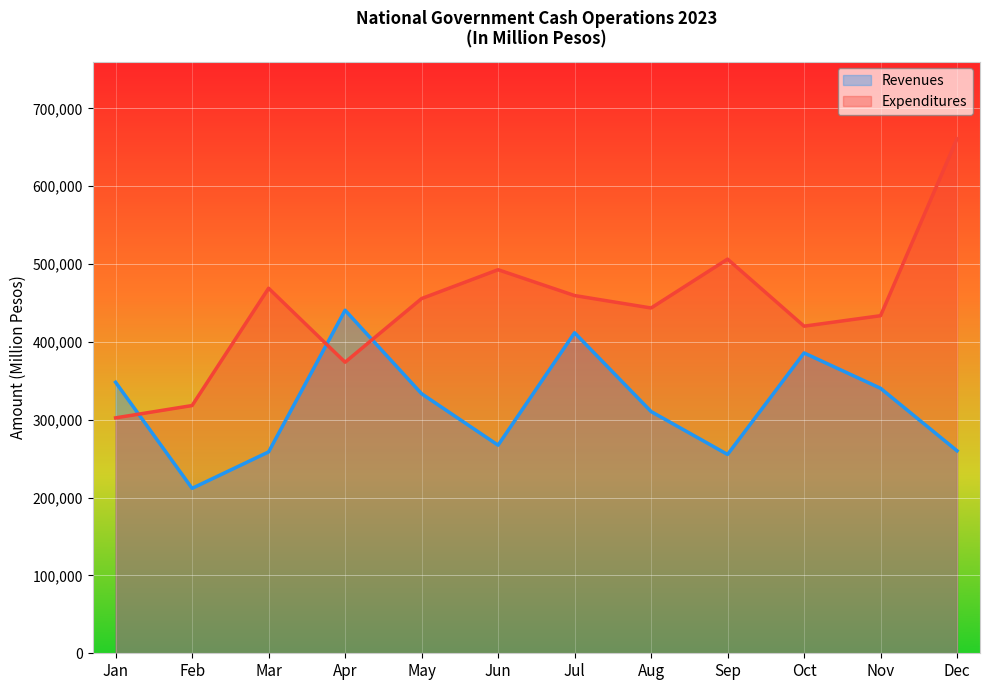

What is the value of the Revenues point at the 6th from the left?

267315.0